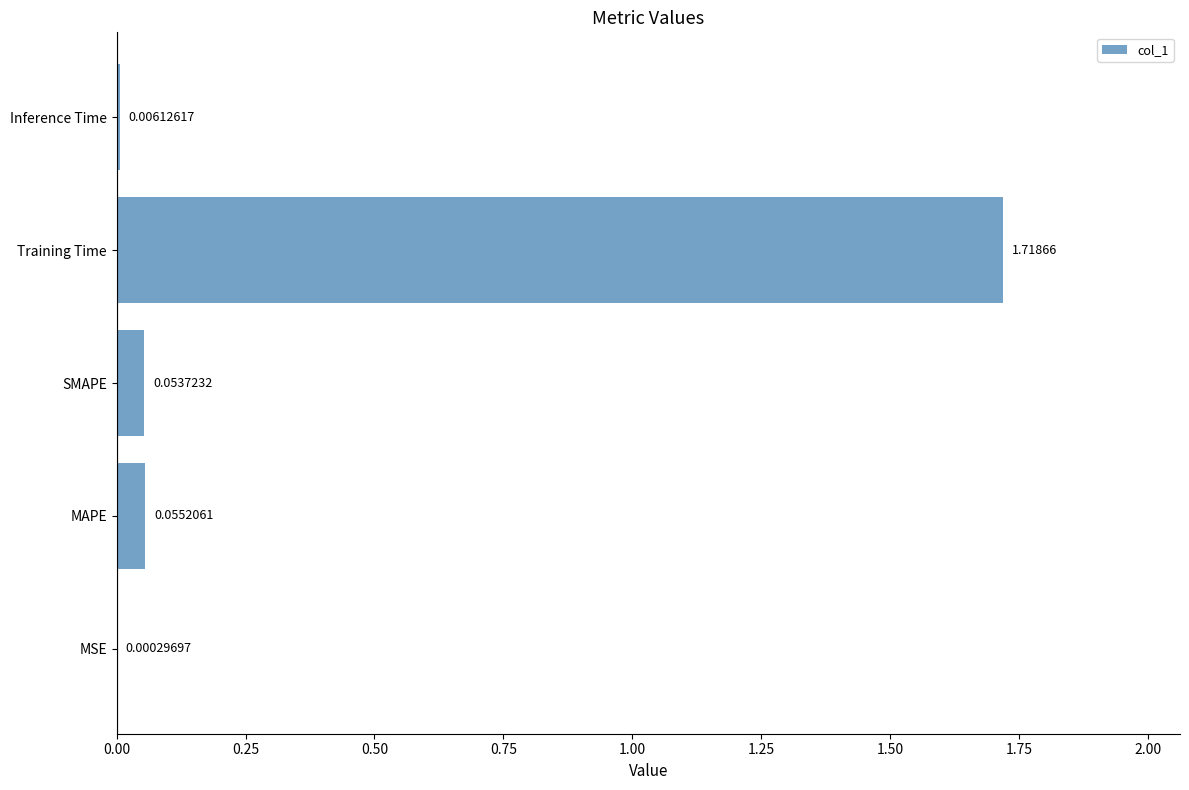

Which has a higher value, Training Time or SMAPE?

Training Time